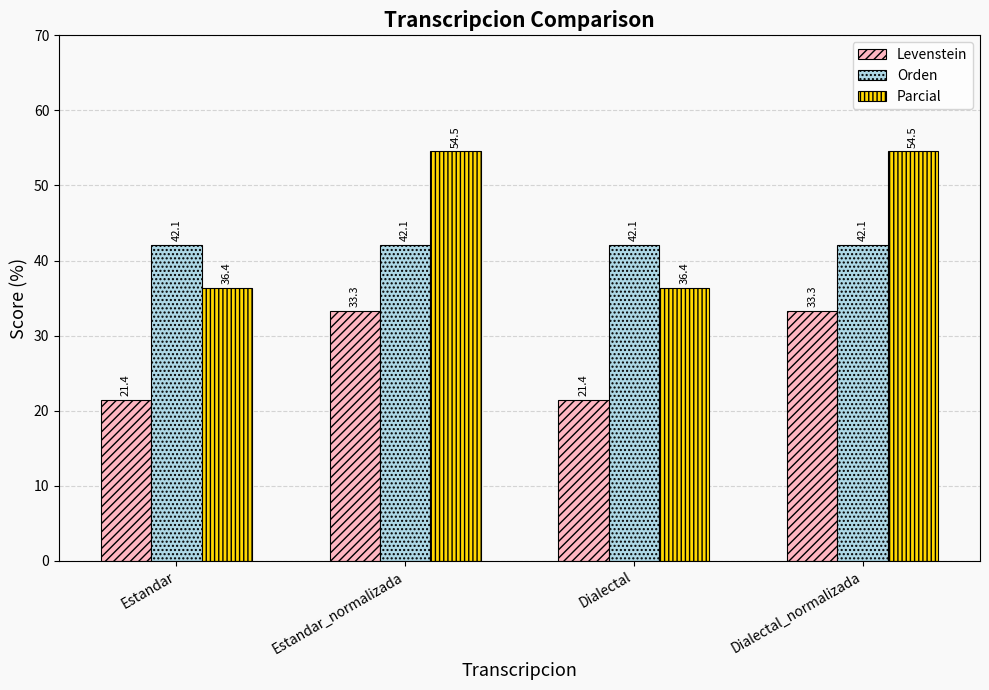

True or false: Levenstein has a value of 21.4 at Dialectal.

True